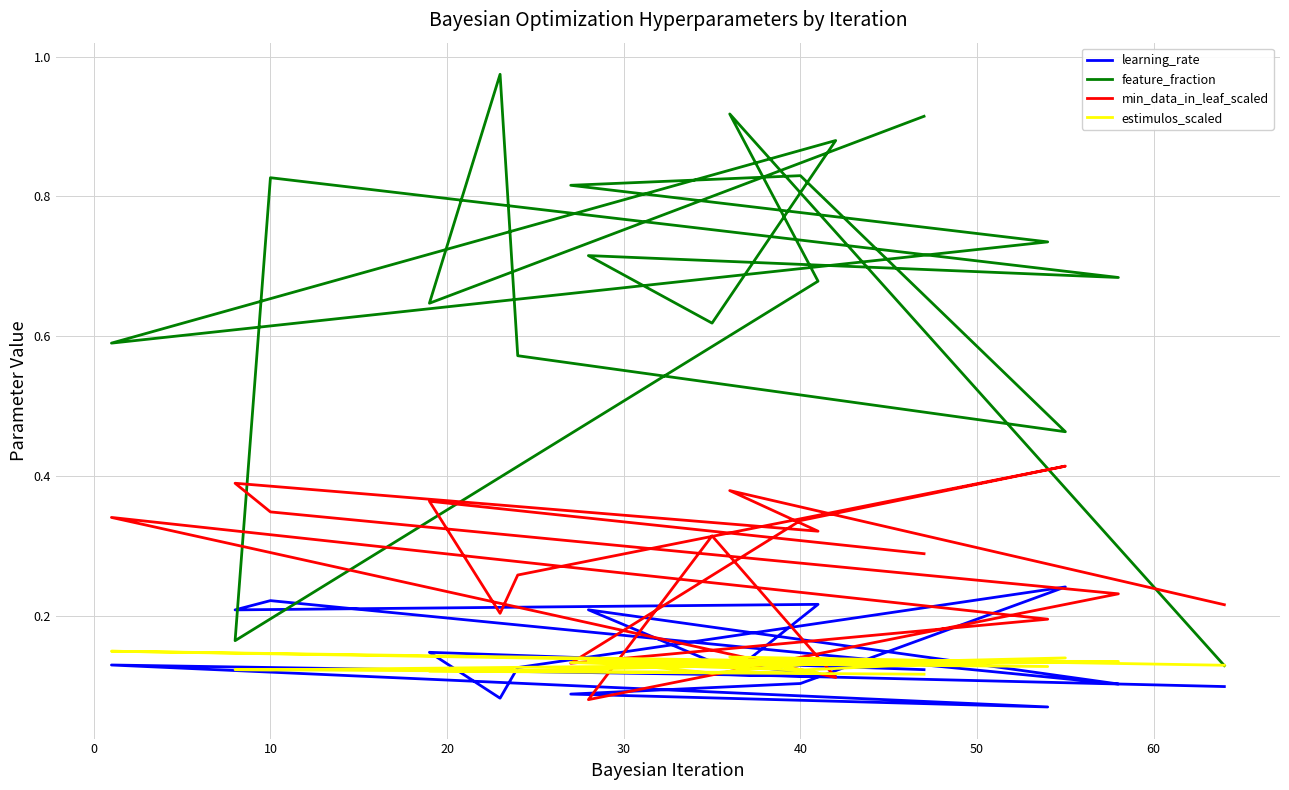

How many distinct data groups are displayed?

4